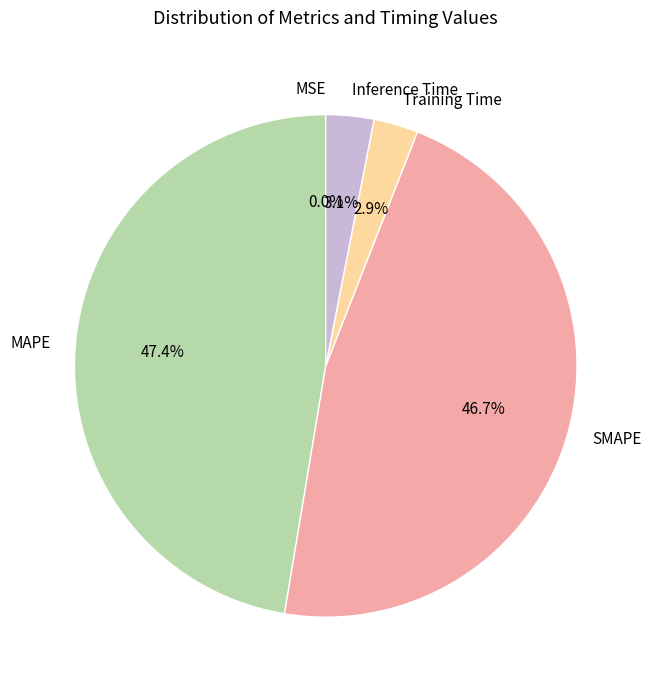

Is there any slice that represents more than half of the pie?

No